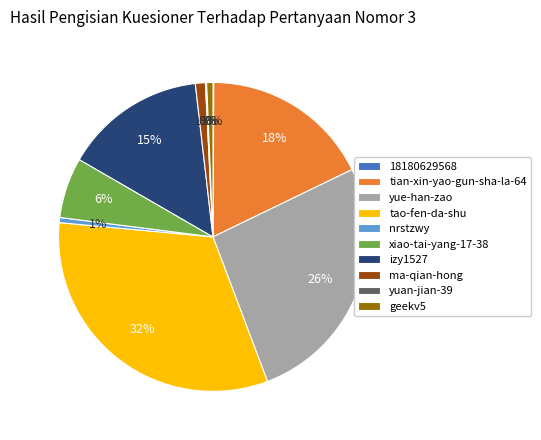

The geekv5 slice represents 1% of the pie. True or false?

True